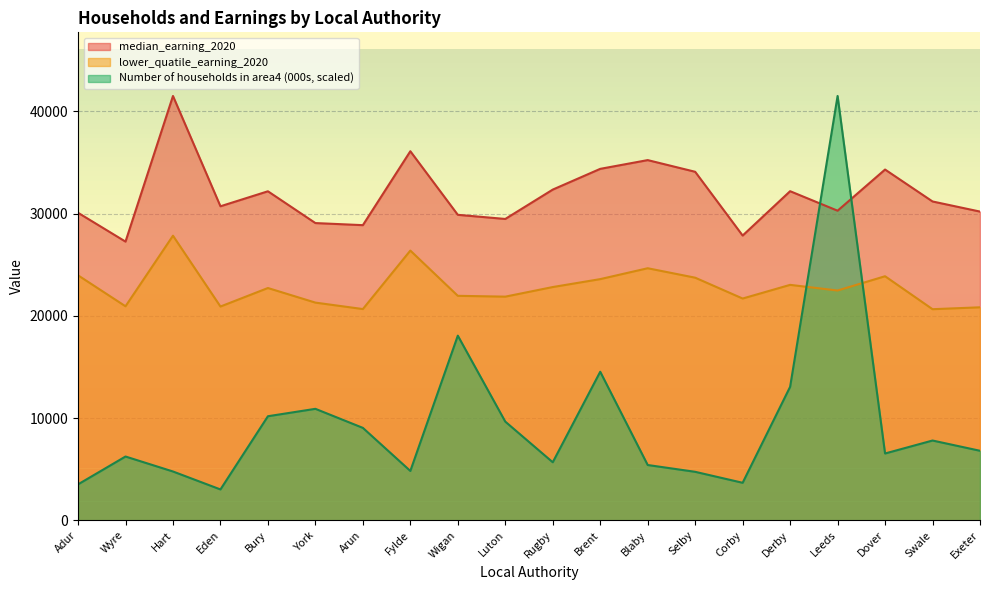

How many data points in median_earning_2020 are above 31177?

9